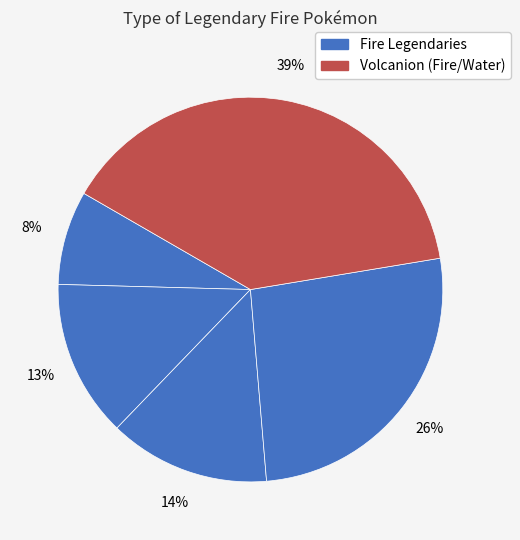

How many segments does this pie chart have?

5